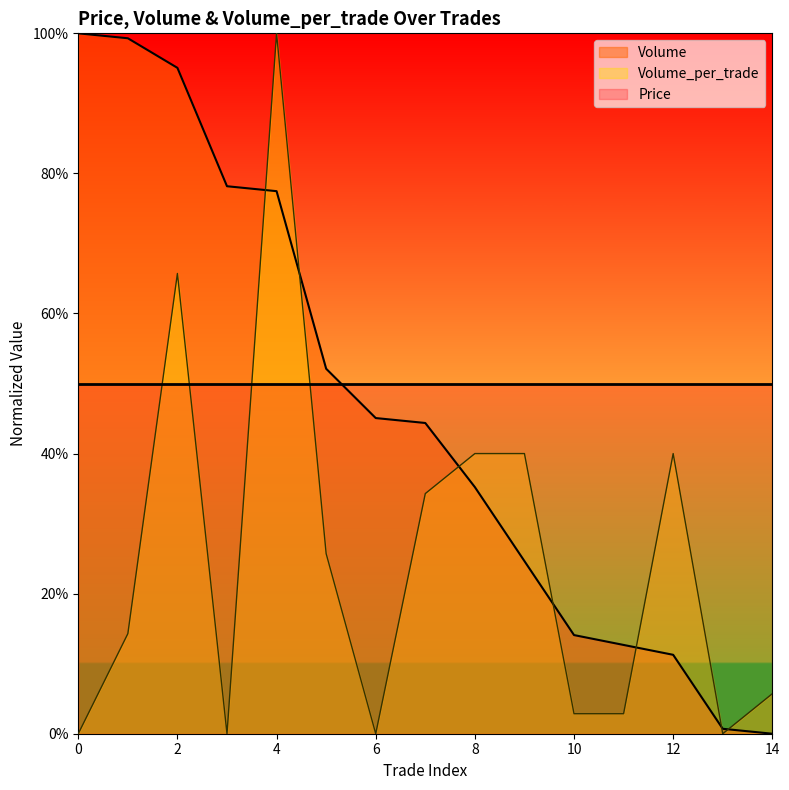

How many lines are shown in the chart?

2